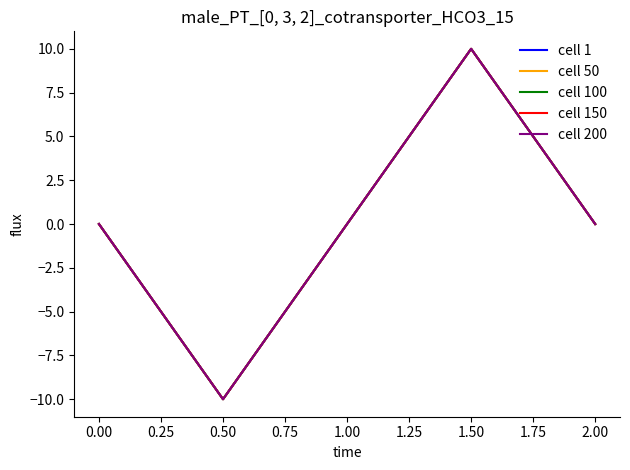

Does the chart have visible grid lines?

No